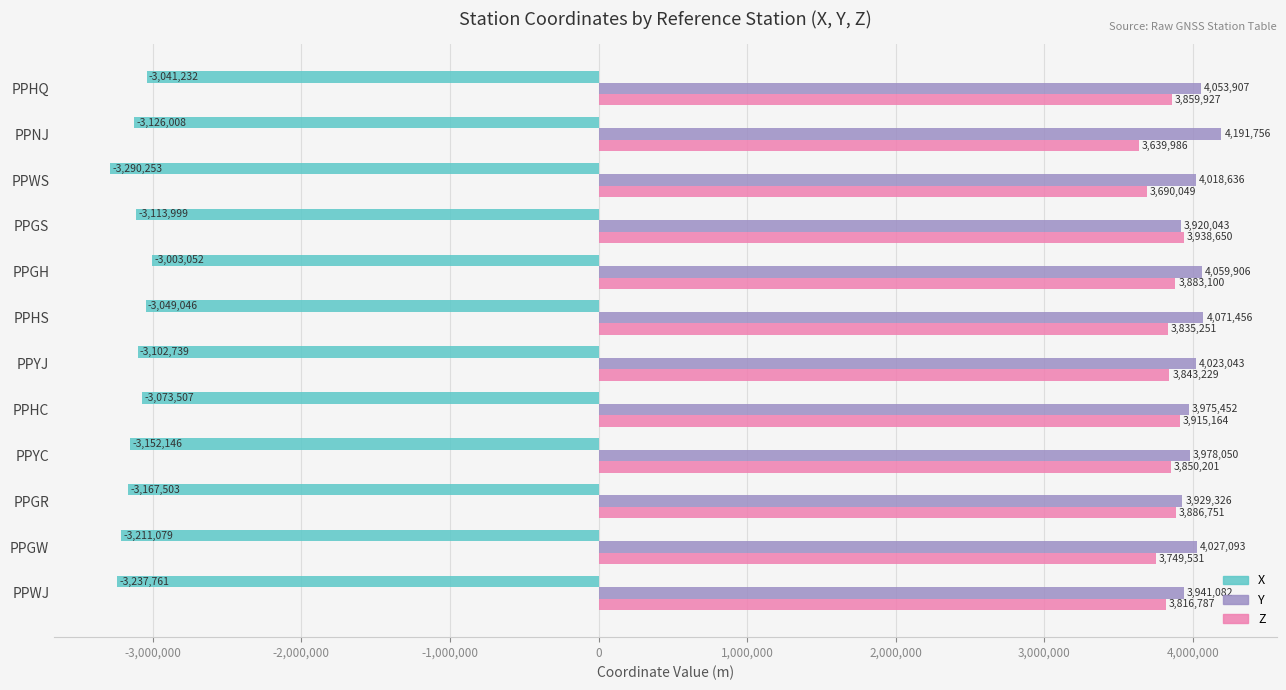

At which label is Y closest to 4055899?

PPHQ